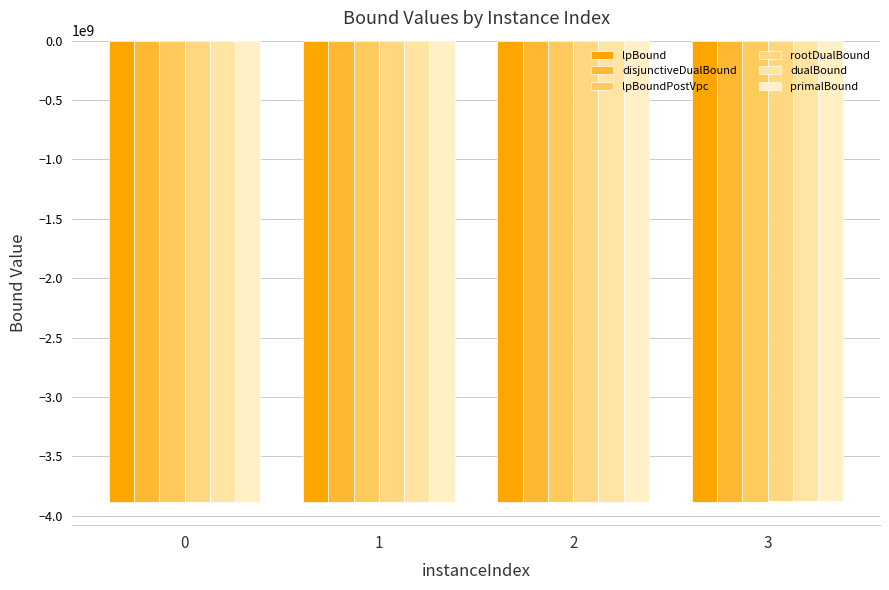

What is the total value across all series at 0?

-23303929838.2